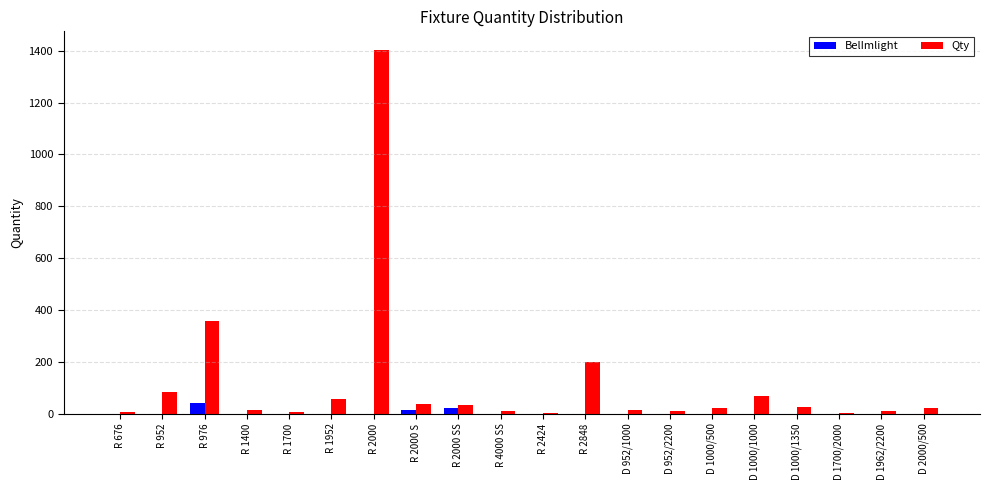

At which category is the sum across all series the highest?

R 2000